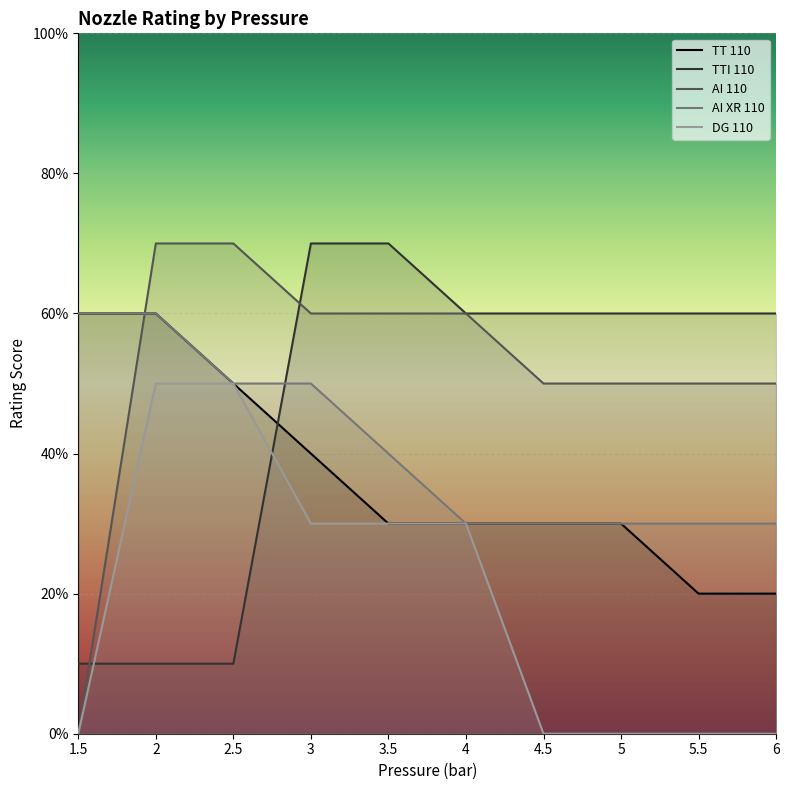

Which series has the widest spread of values?

AI 110